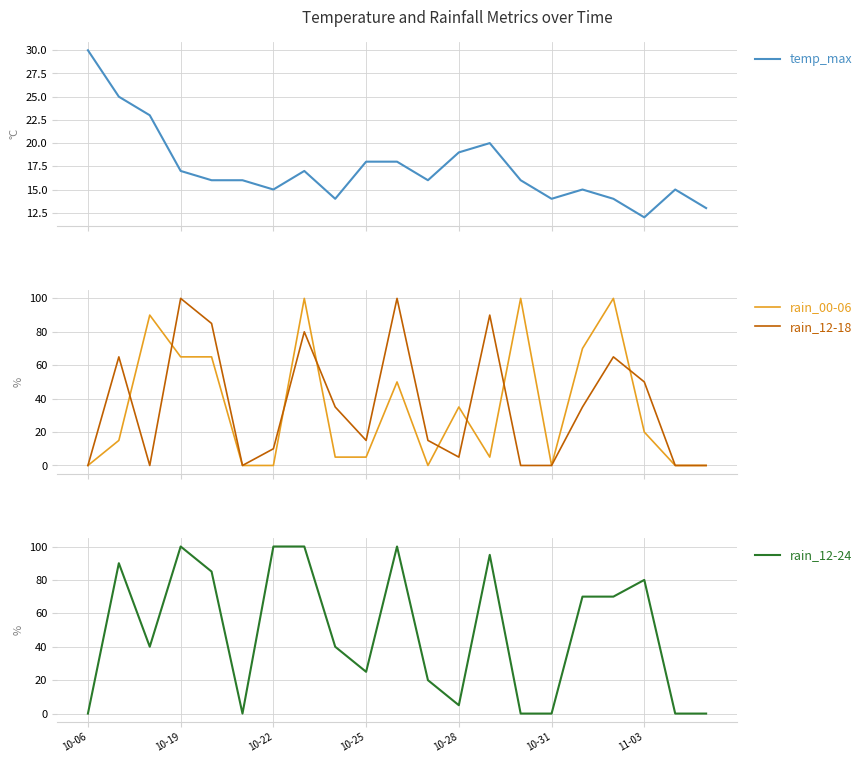

What is the lowest value of the temp_max series?

12